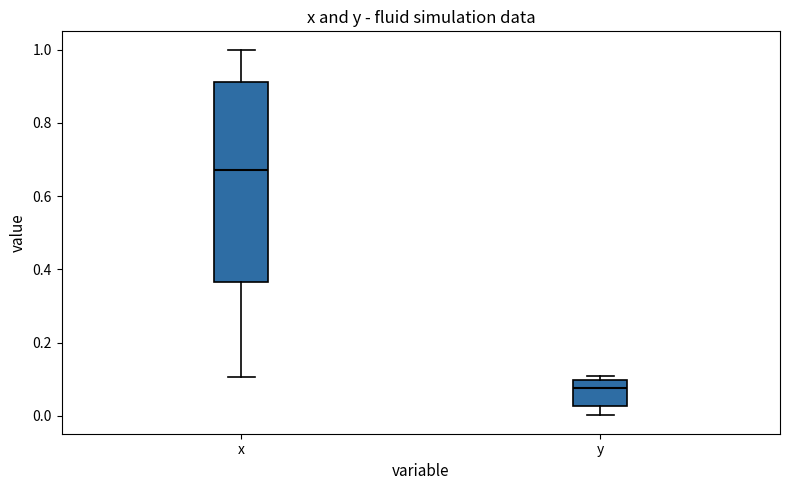

Reading left to right, read every box against the y-axis: the position of its median line, the range the box covers, and the ends of its whiskers. The values are not printed on the chart, so give them approximately, as read against the axis.

x: median 0.68, box 0.36 to 0.92, whiskers 0.10 to 1.00
y: median 0.08, box 0.02 to 0.10, whiskers 0.00 to 0.10 (just above the box's upper edge)